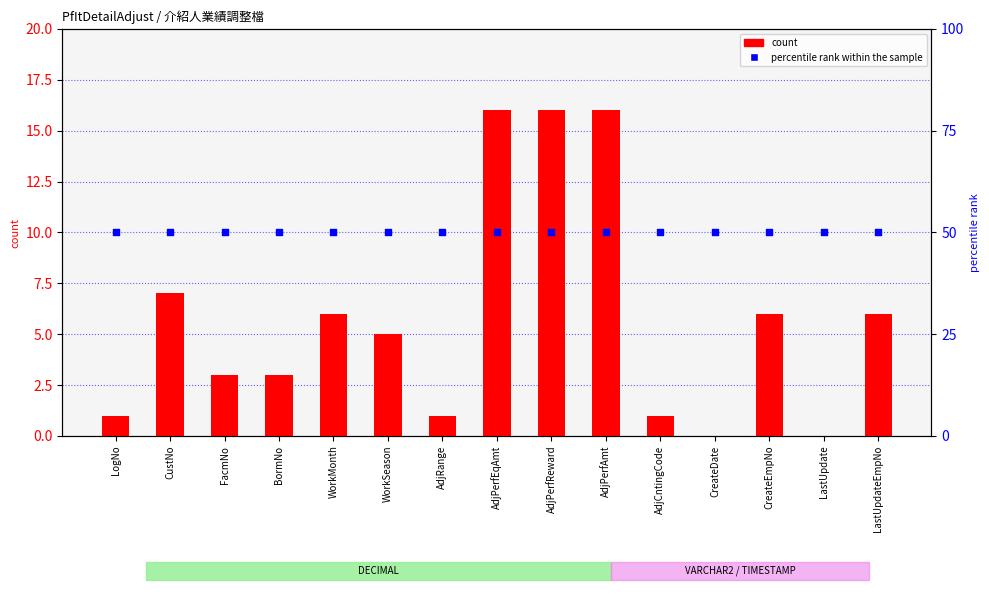

Which series reaches the minimum Y coordinate?

count